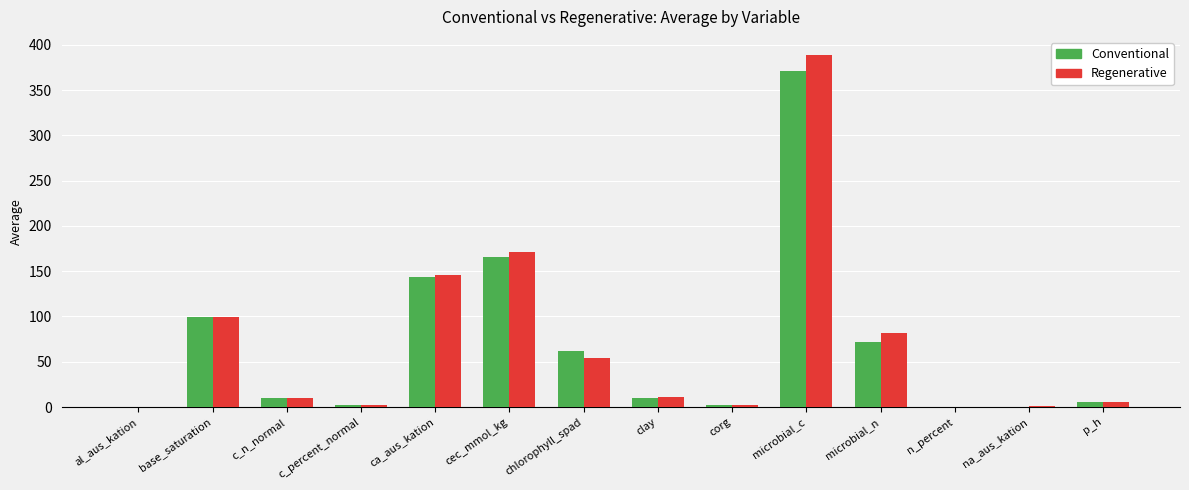

At which category is the sum across all series the highest?

microbial_c